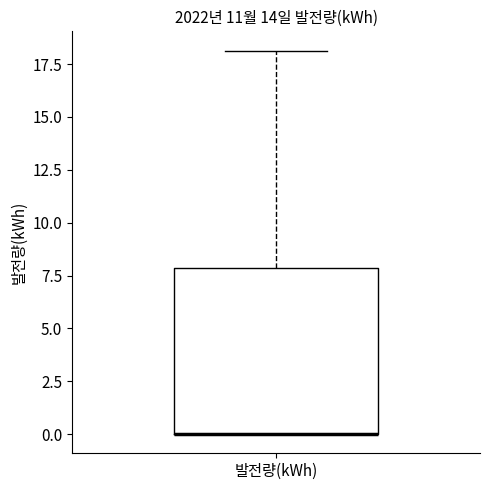

Where is the lower edge of the box for 발전량(kWh) on the y-axis? The values are not printed on the chart, so give them approximately, as read against the axis.

0